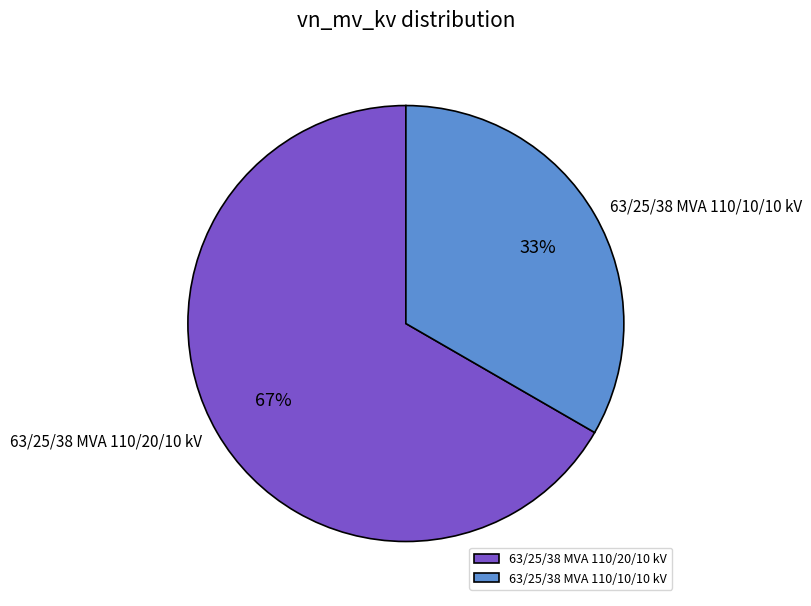

To the nearest percent, what percentage of the pie is 63/25/38 MVA 110/10/10 kV?

33%